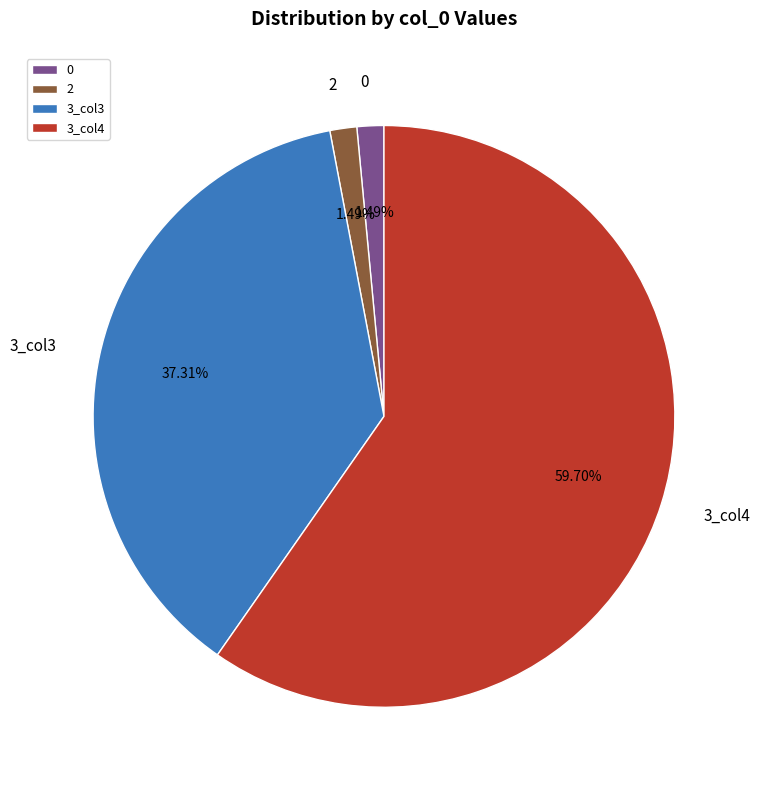

What is the ratio of the value at 3_col3 to the value at 3_col4?

0.6